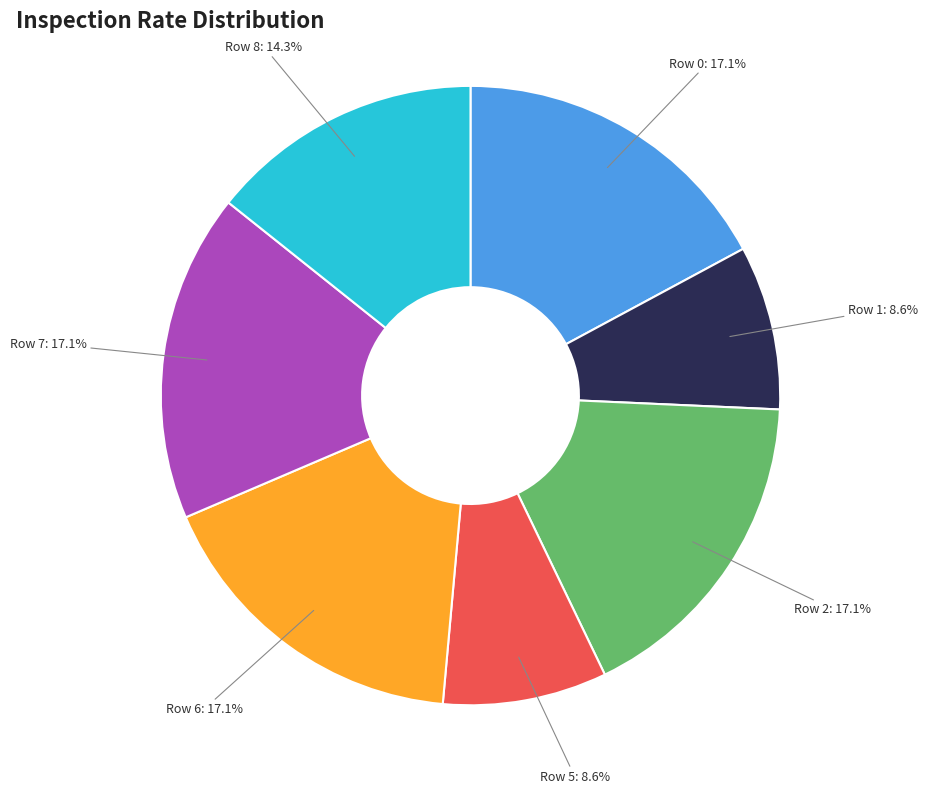

How many segments does this pie chart have?

7